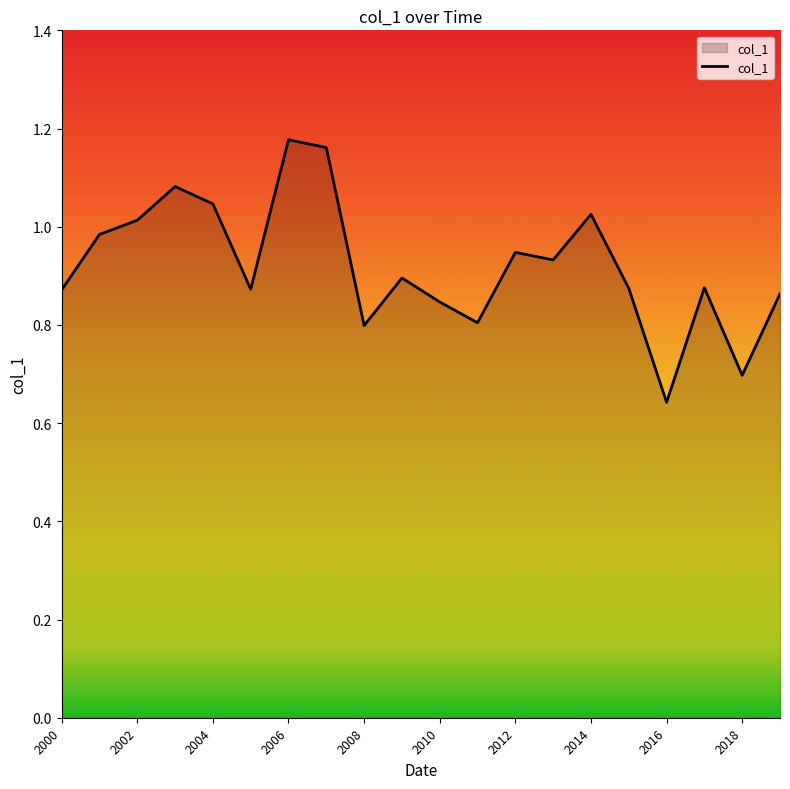

What is the difference between the maximum and minimum values?

0.5